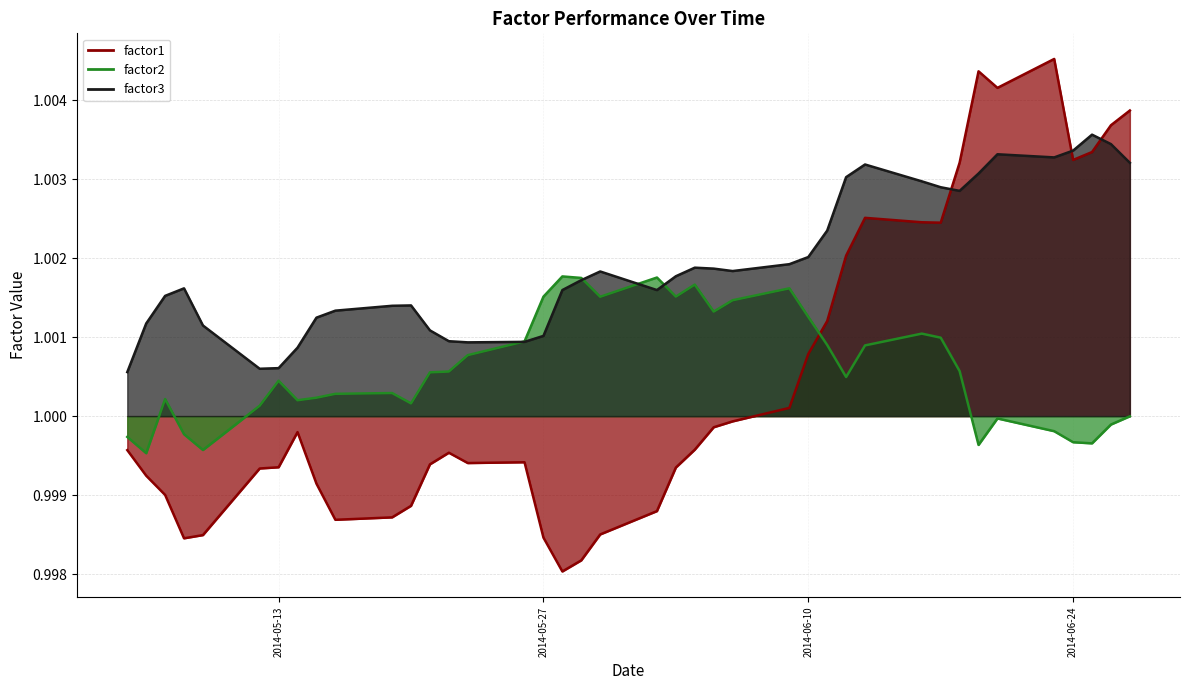

Where is the first local minimum for factor1?

2014-05-08